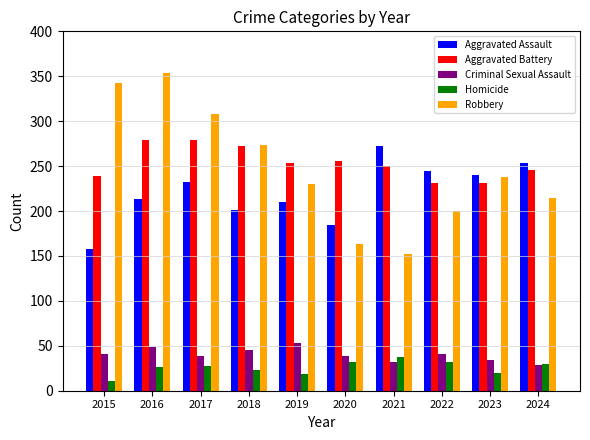

What is the total value across all series at 2024?

774